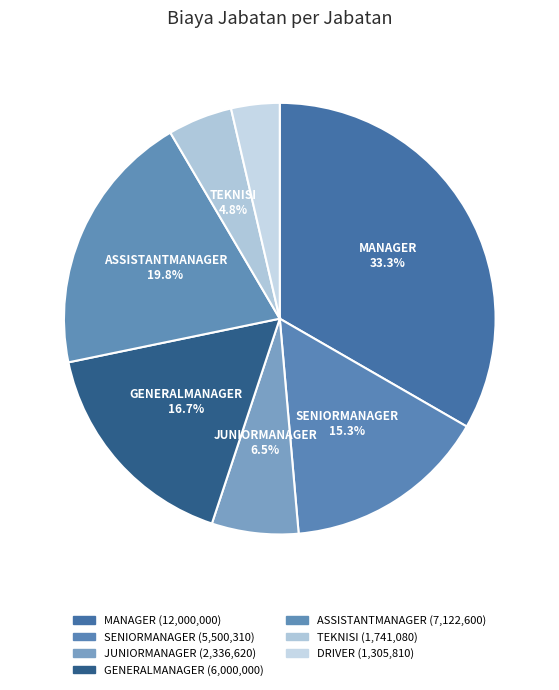

How many slices are in this pie chart?

7